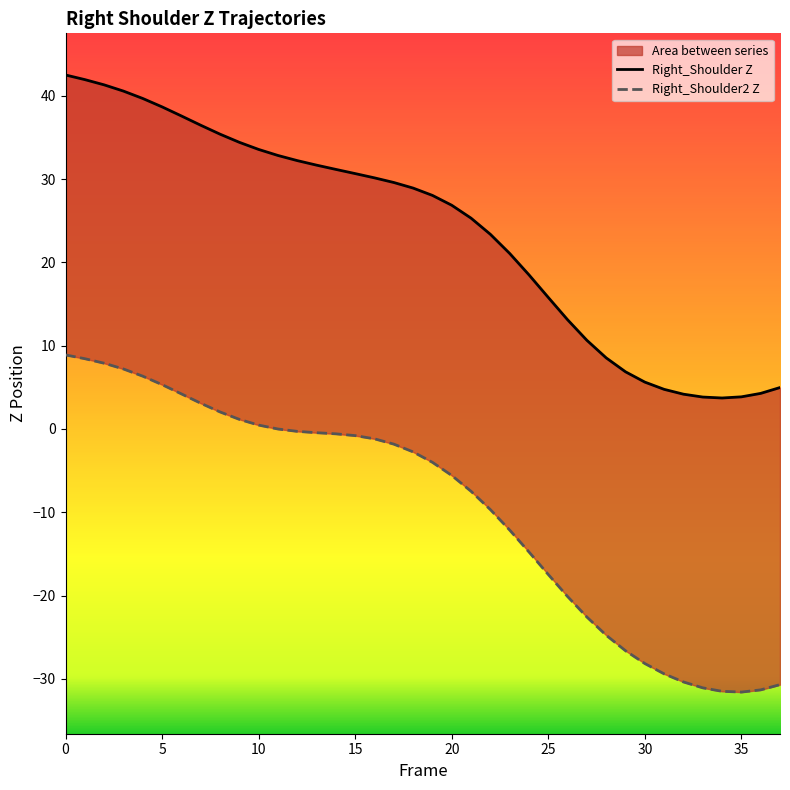

What is the value of the Right_Shoulder_Z point at the 30th from the left?

6.9